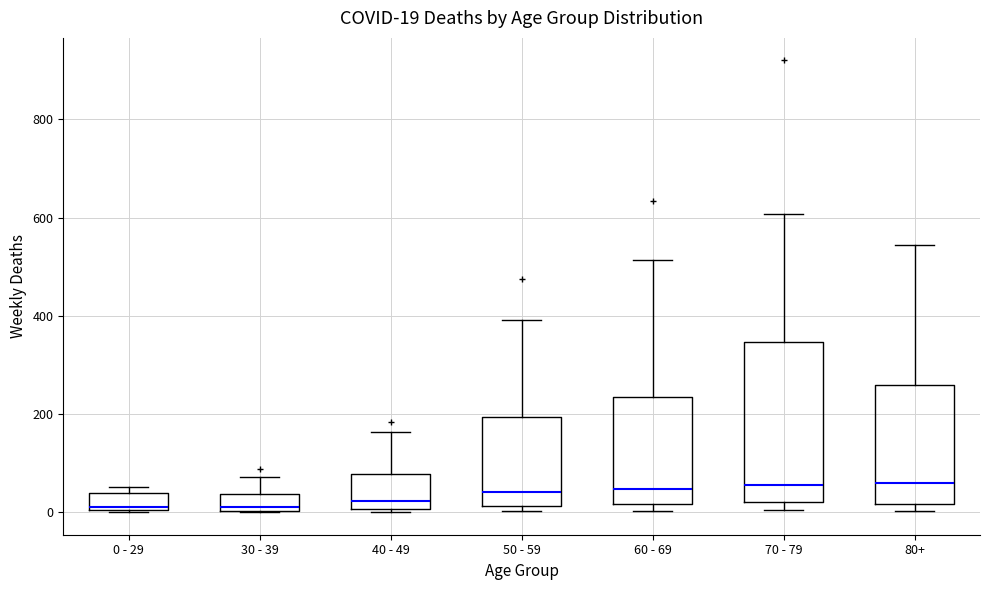

Which box is the tallest, from its lower edge to its upper edge?

70 - 79